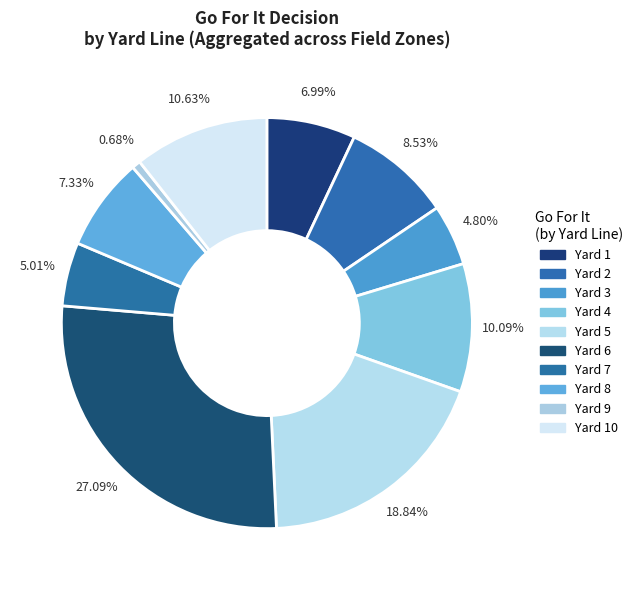

Count the number of slices in the pie.

10